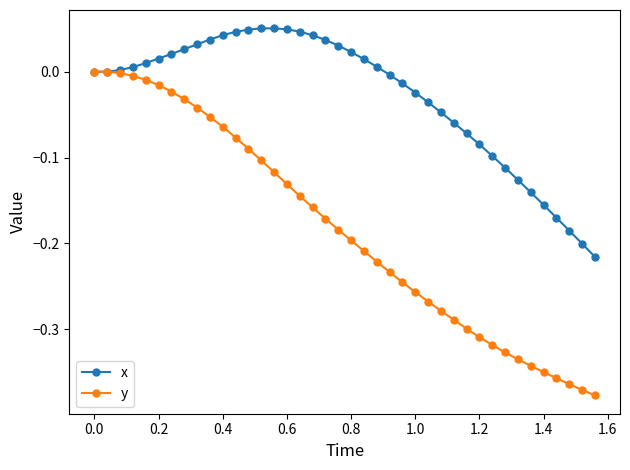

True or false: x has more than 0 interior local peaks.

True